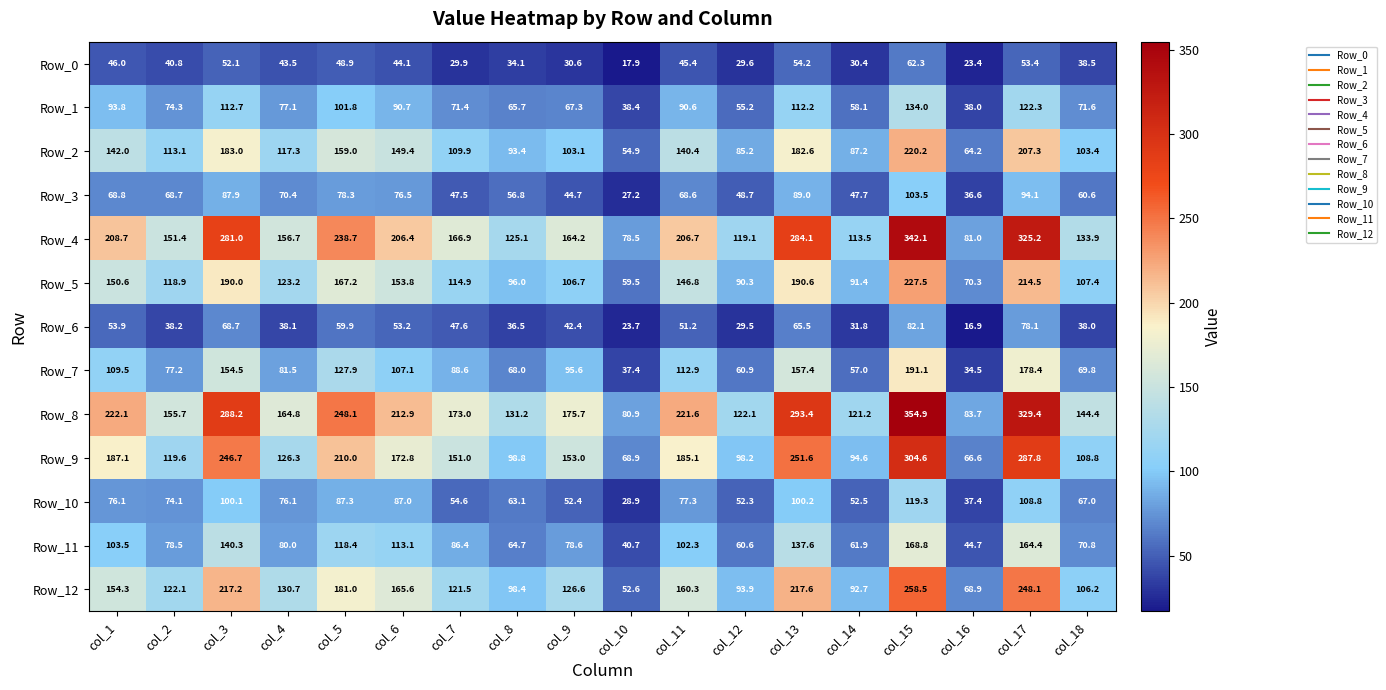

At which label is Row_7 closest to 112?

col_11